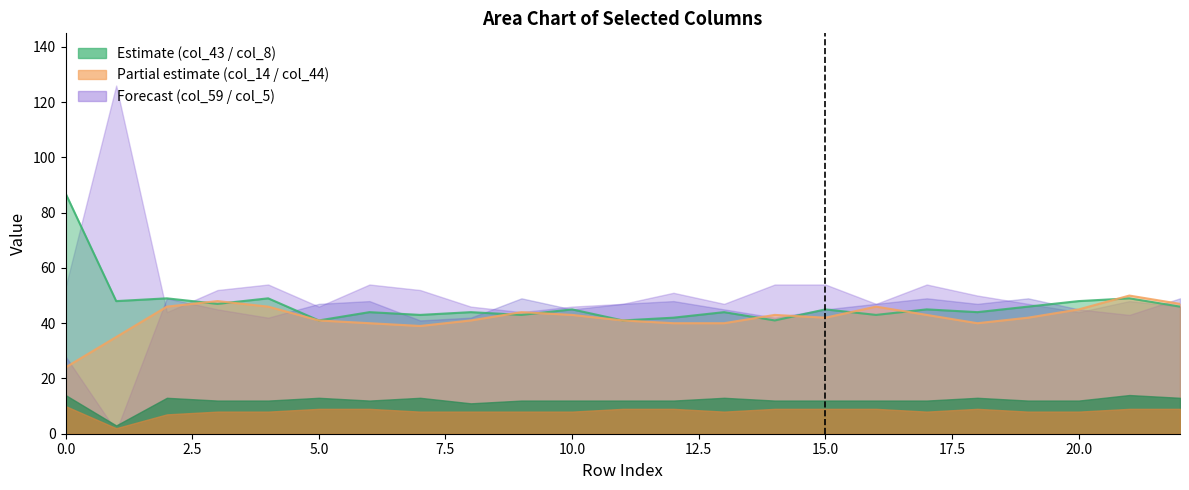

What is the smallest value displayed?

1